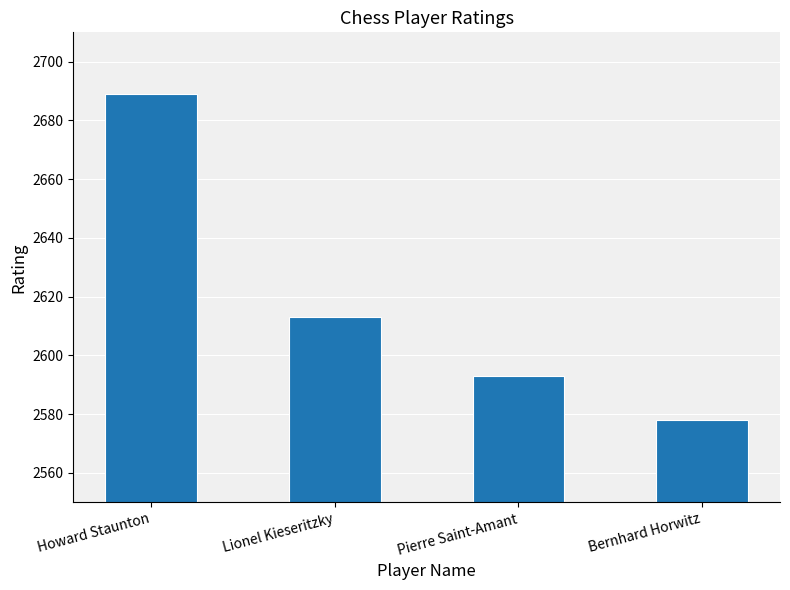

What is the label of the 3rd bar from the right?

Lionel Kieseritzky